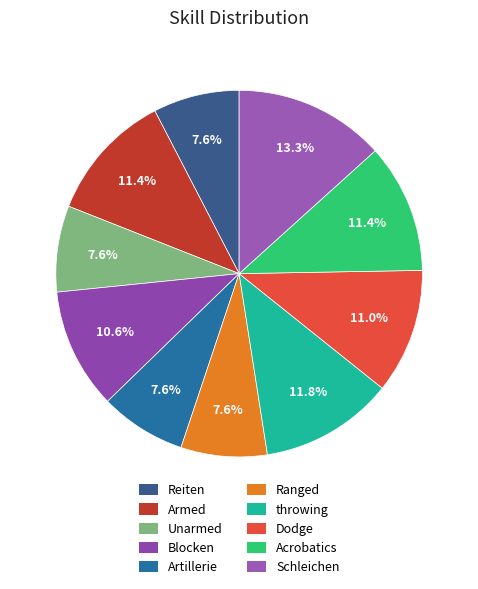

To the nearest percent, what portion does Blocken represent?

11%